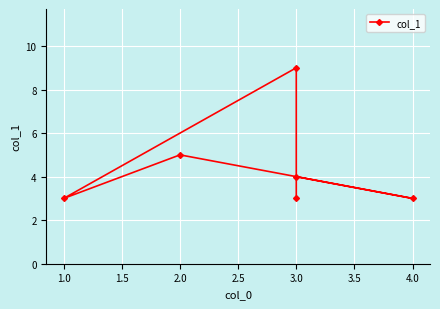

Which category has the lowest value across all series?

4.0